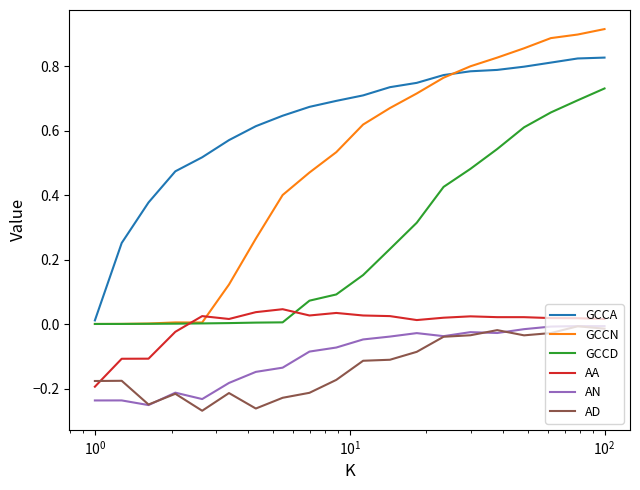

Which series has the largest range (max minus min)?

GCCN